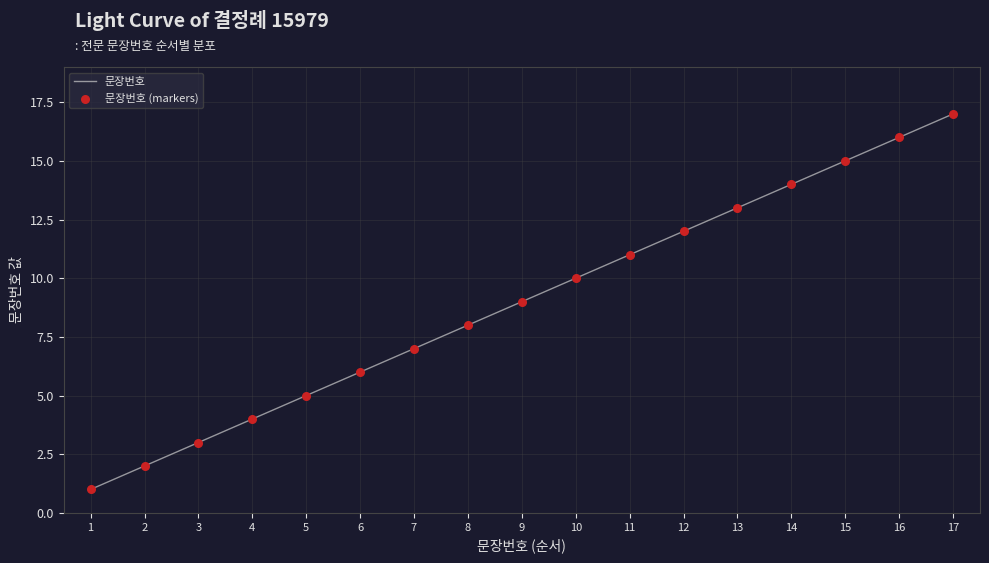

What is the change in value from 3 to 16?

+13